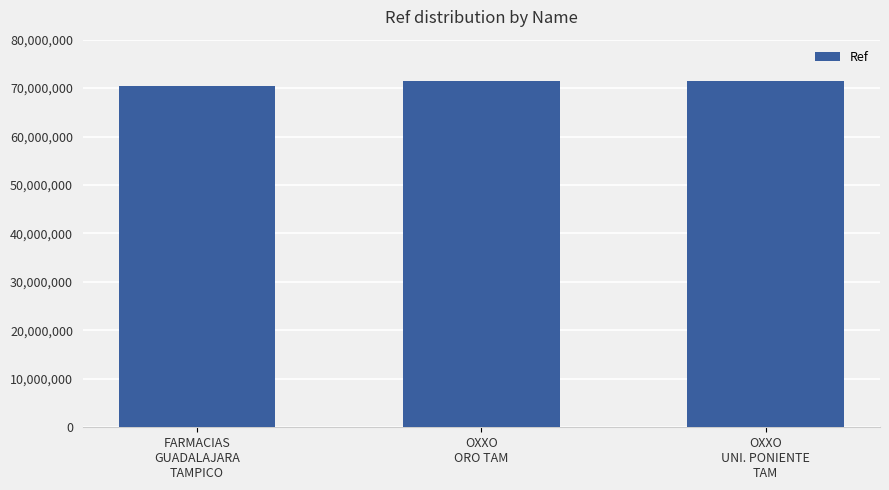

What is the greatest value displayed?

71368975